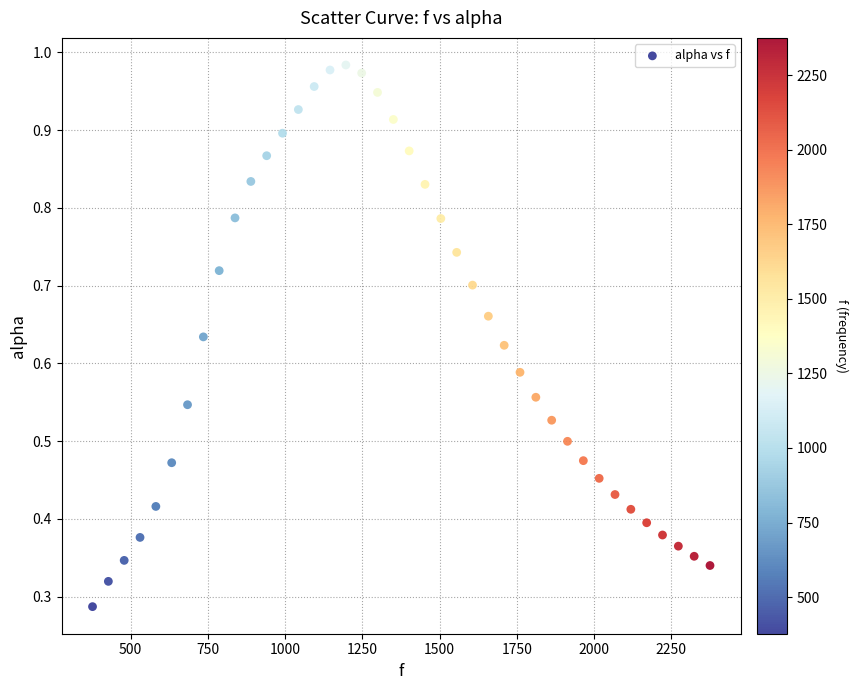

What is the range of X values (max minus min)?

1998.3